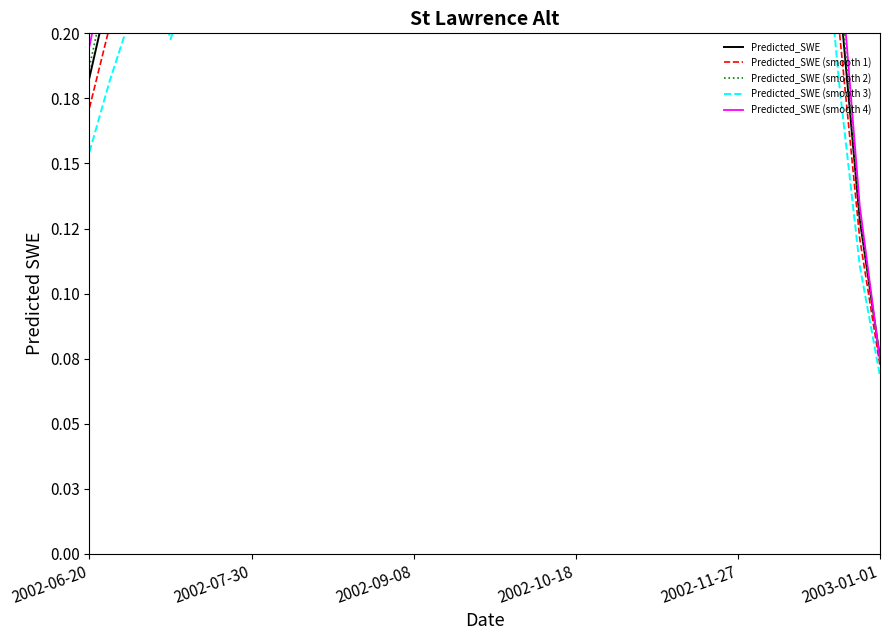

Rank the series by their maximum value, from highest to lowest.

Predicted_SWE (smooth 4), Predicted_SWE (smooth 2), Predicted_SWE, Predicted_SWE (smooth 1), Predicted_SWE (smooth 3)